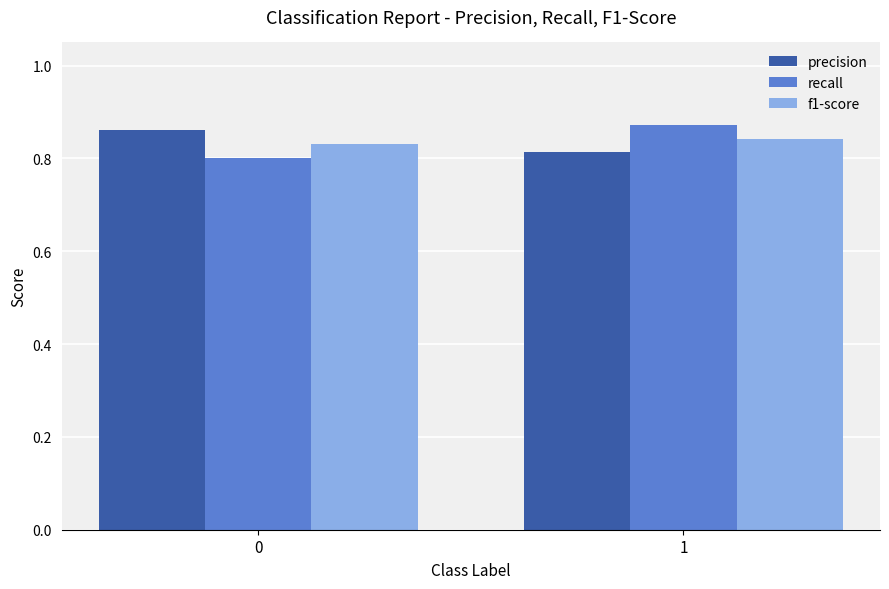

What is the sum of all recall values?

1.7